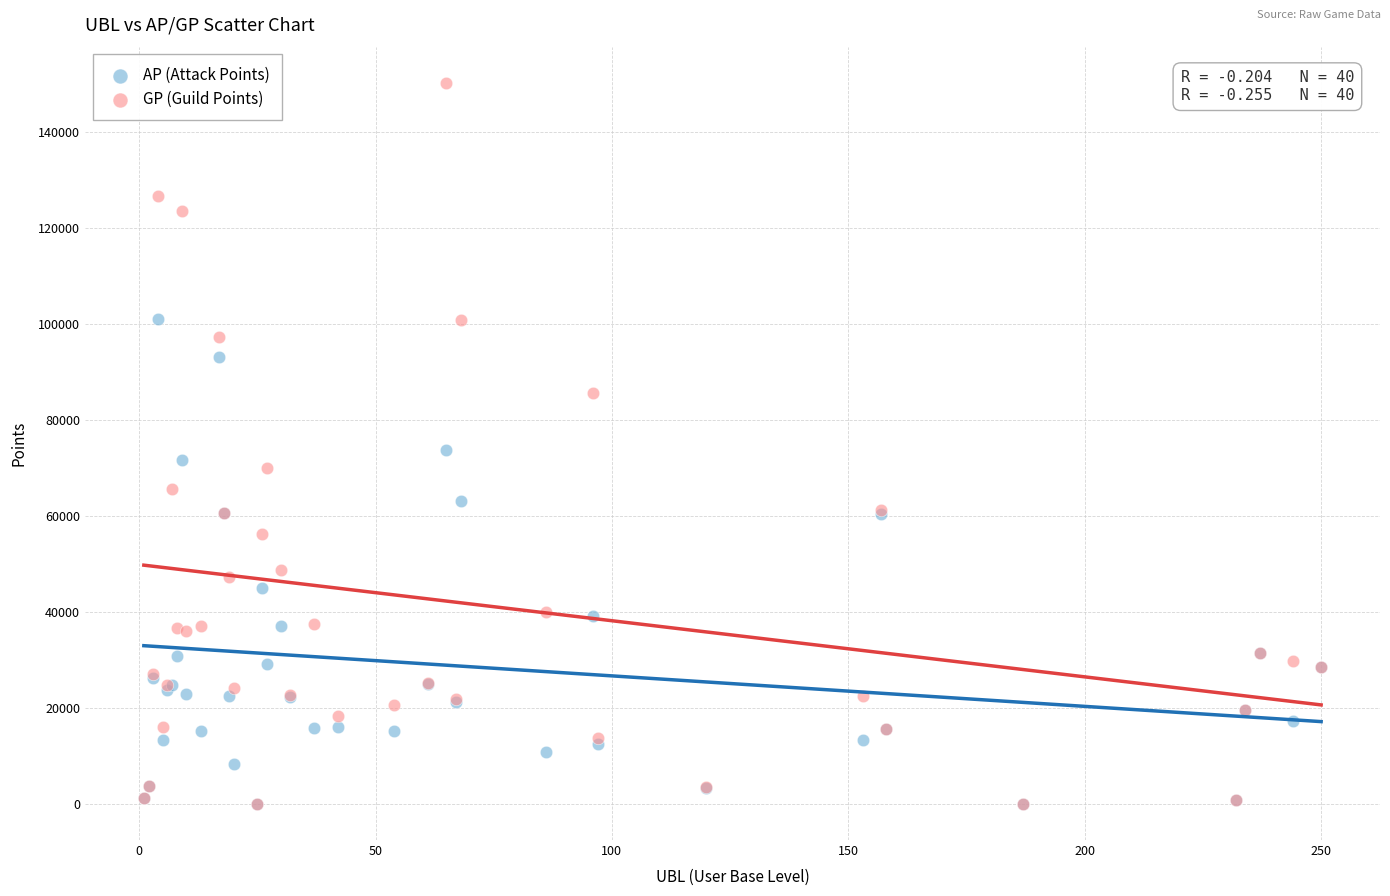

What are all the series names shown in the legend?

AP (Attack Points), GP (Guild Points)